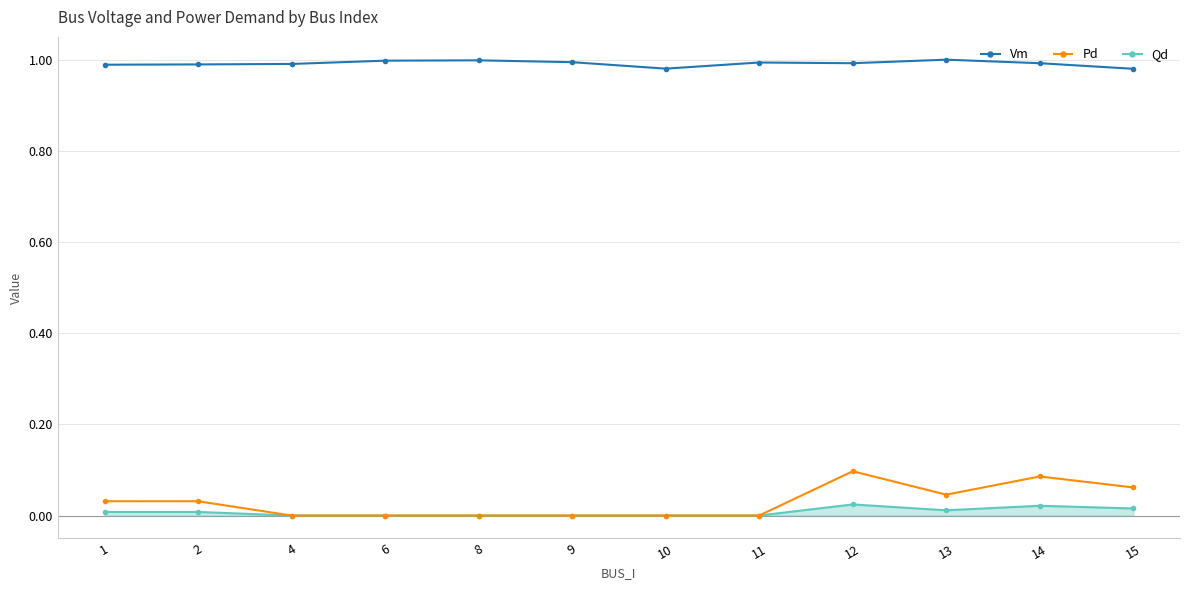

Which series has the widest spread of values?

Pd